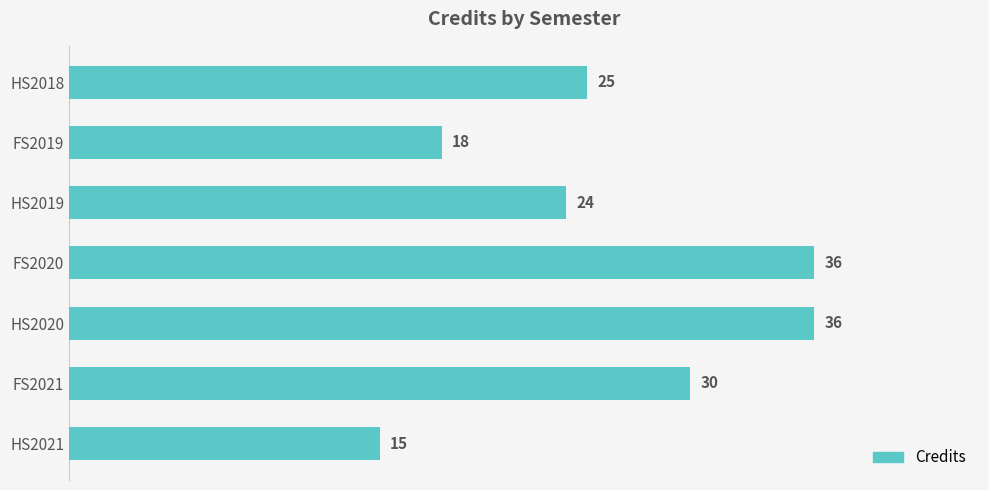

What is the label of the 3rd bar from the bottom?

HS2020